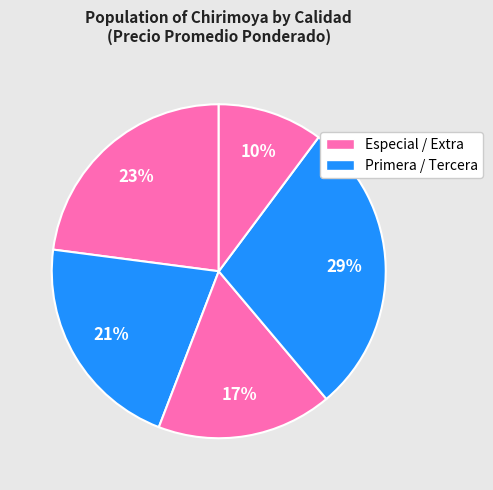

How many segments does this pie chart have?

5